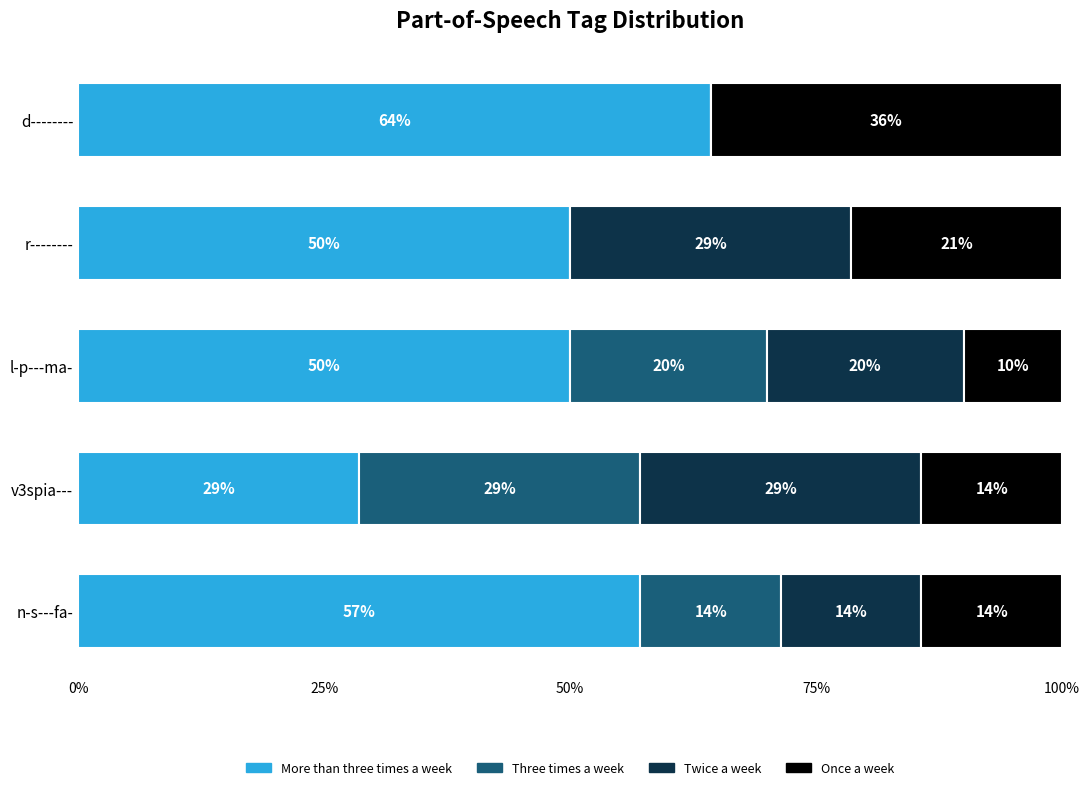

Reading left to right, transcribe all the data shown in this chart.

More than three times a week: 64.3	50.0	50.0	28.6	57.1
Three times a week: 0.0	0.0	20.0	28.6	14.3
Twice a week: 0.0	28.6	20.0	28.6	14.3
Once a week: 35.7	21.4	10.0	14.3	14.3